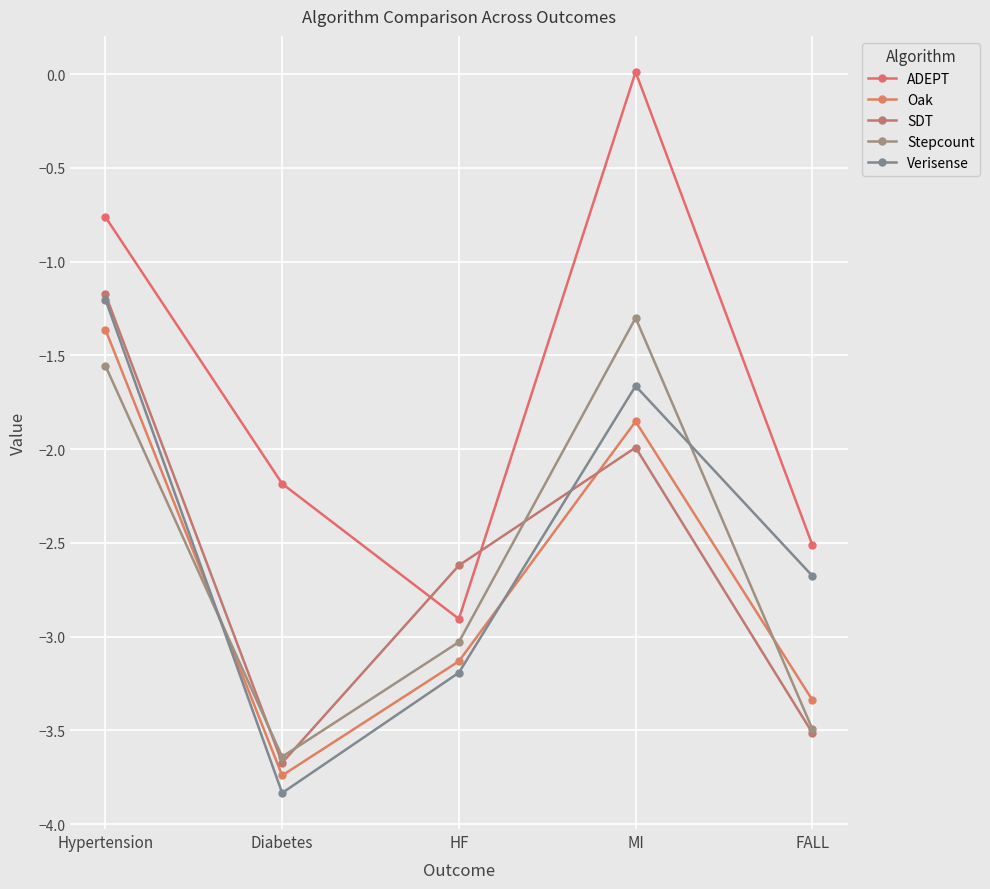

Reading left to right, list all the values displayed in this chart.

ADEPT: Hypertension=-0.8	Diabetes=-2.2	HF=-2.9	MI=0.0	FALL=-2.5
Oak: Hypertension=-1.4	Diabetes=-3.7	HF=-3.1	MI=-1.9	FALL=-3.3
SDT: Hypertension=-1.2	Diabetes=-3.7	HF=-2.6	MI=-2.0	FALL=-3.5
Stepcount: Hypertension=-1.6	Diabetes=-3.6	HF=-3.0	MI=-1.3	FALL=-3.5
Verisense: Hypertension=-1.2	Diabetes=-3.8	HF=-3.2	MI=-1.7	FALL=-2.7